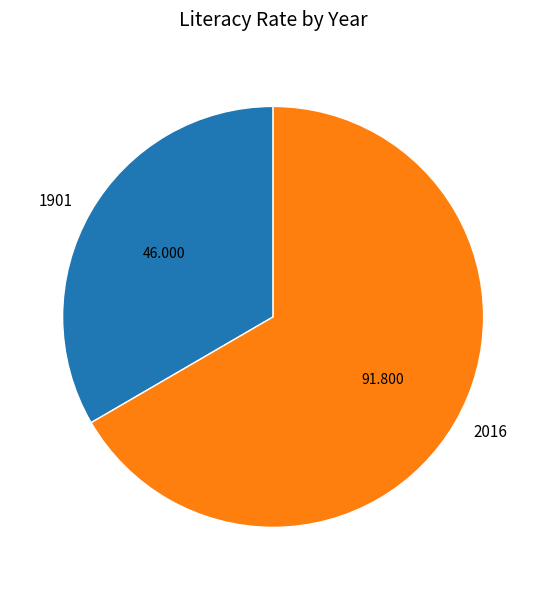

Which category has the smallest portion of the pie?

1901